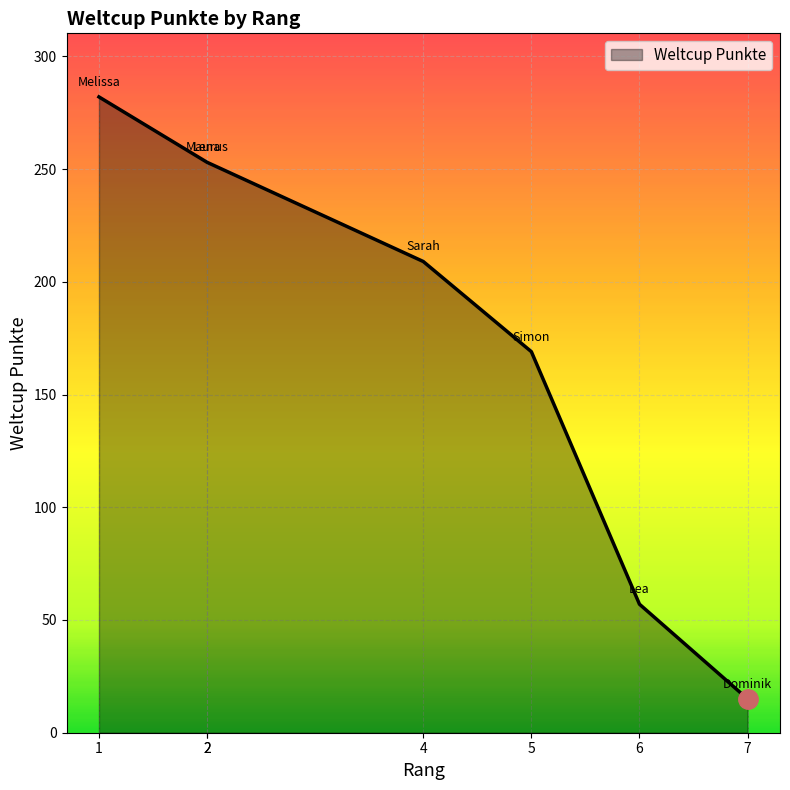

Approximately how many times larger is the value at 1 compared to 2?

1.1